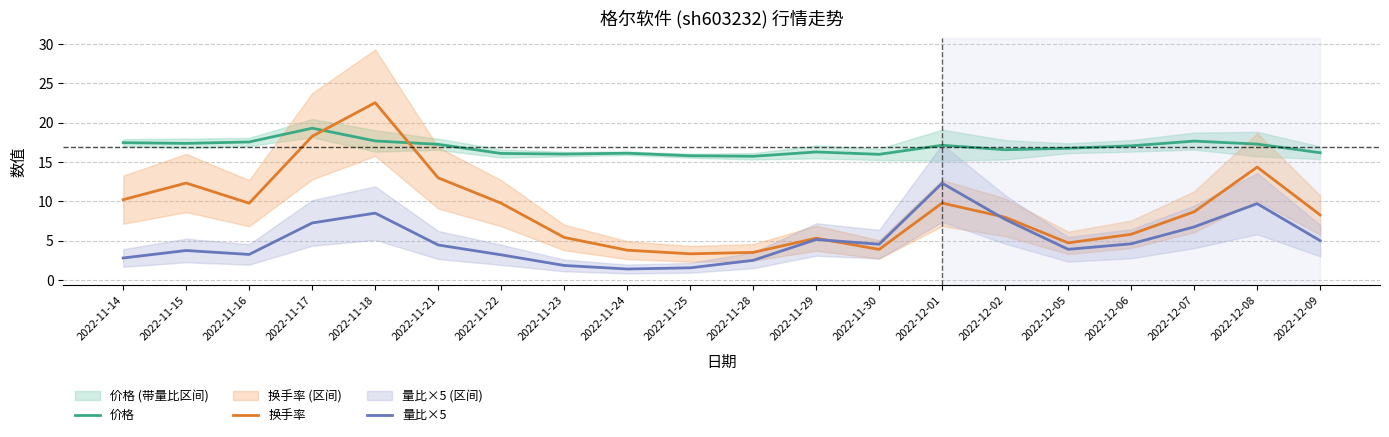

Which category has the highest value in the 量比×5 series?

2022-12-01